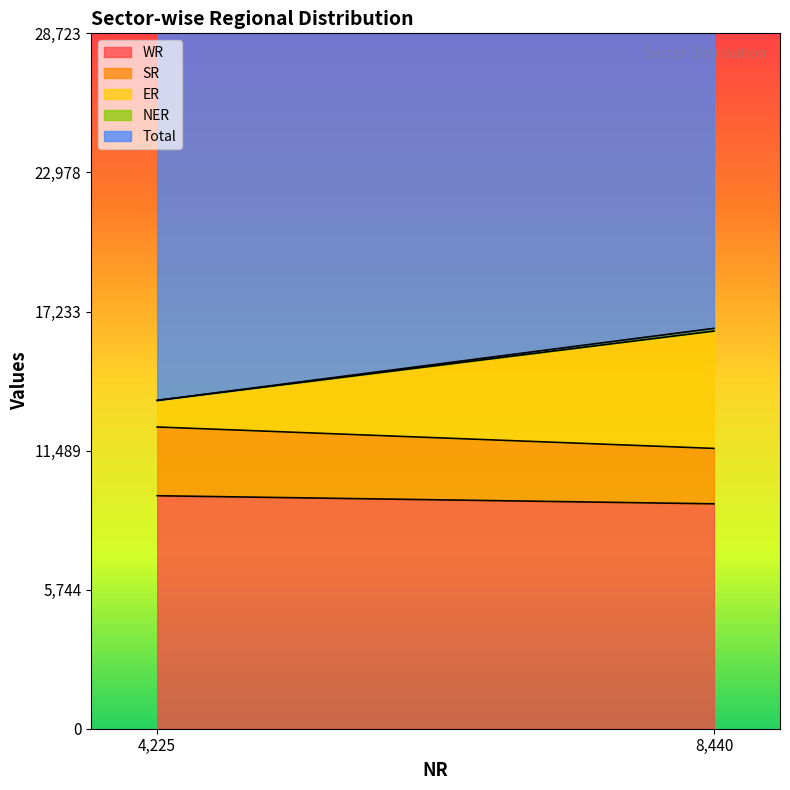

What is the highest value of the ER series?

4849